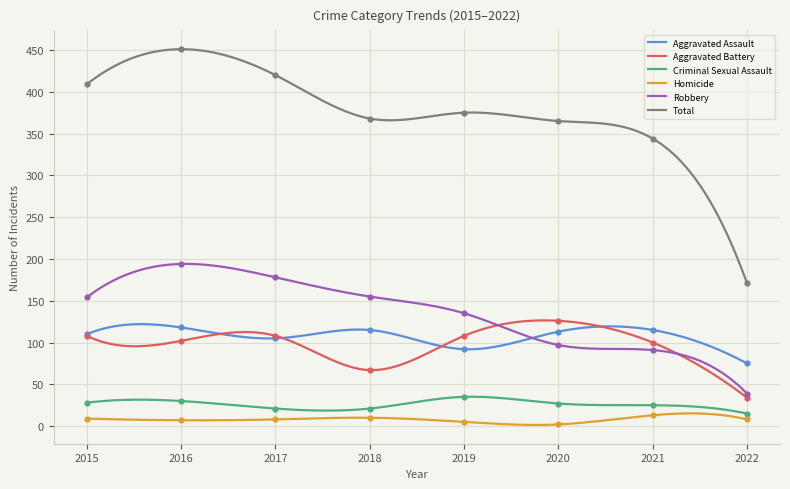

Which series has the largest total across all categories?

Total